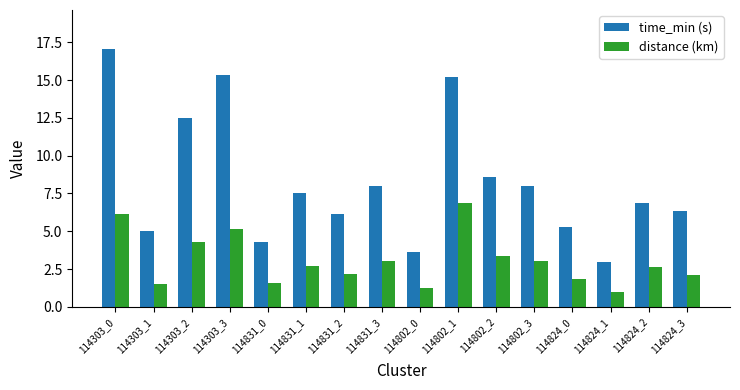

Where does the distance (km) series first go above 2?

114303_0